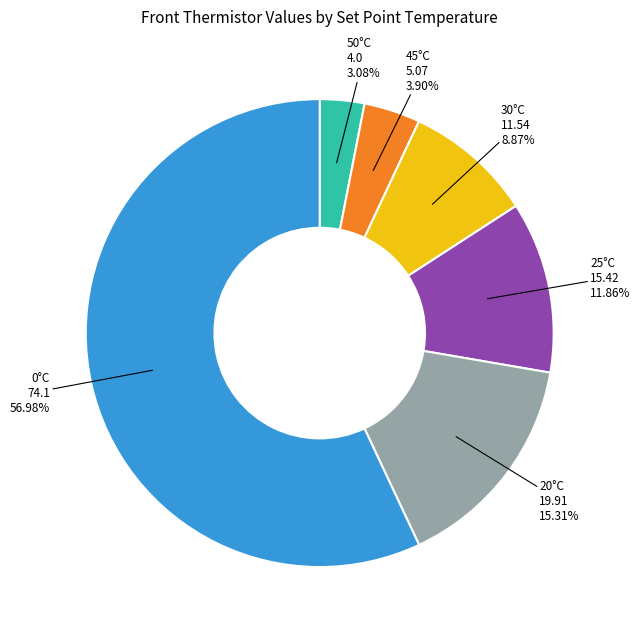

Does any single category account for the majority?

Yes